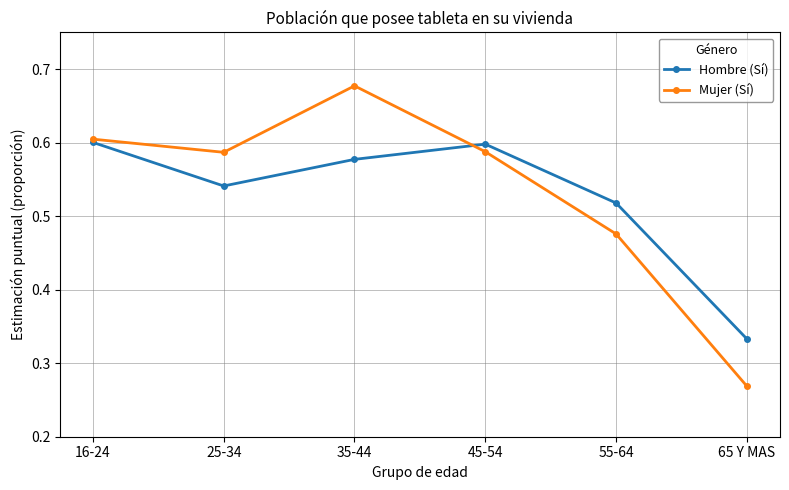

Rank the series by their maximum value, from highest to lowest.

Mujer (Sí), Hombre (Sí)